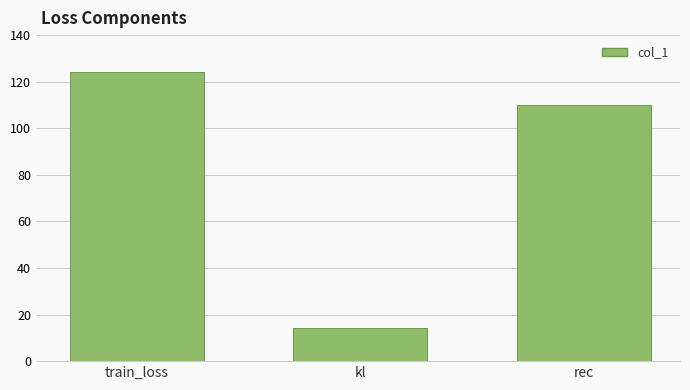

What is the value of the 3rd bar from the left?

109.9